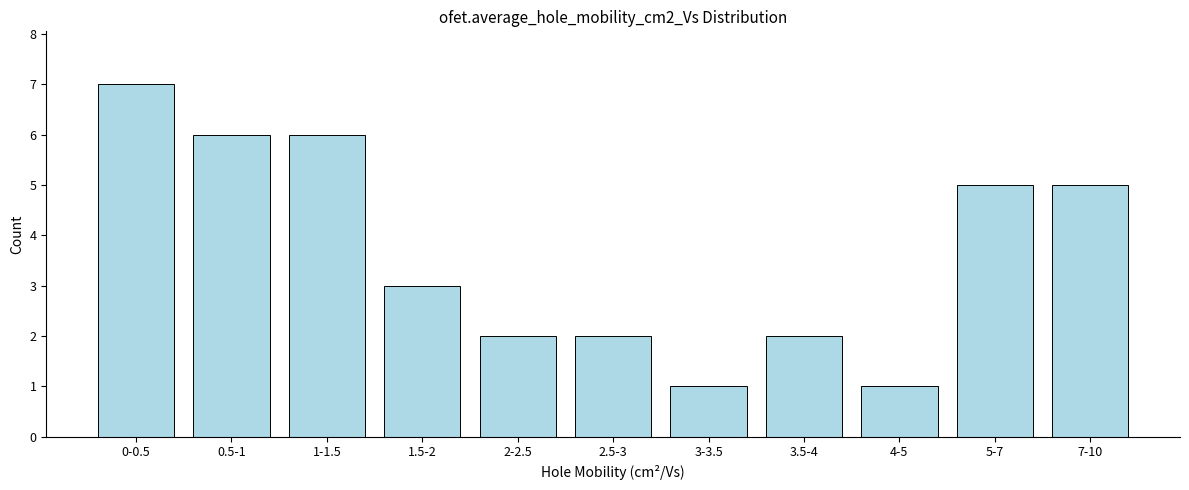

Reading right to left, extract all data points from this chart.

7-10=5	5-7=5	4-5=1	3.5-4=2	3-3.5=1	2.5-3=2	2-2.5=2	1.5-2=3	1-1.5=6	0.5-1=6	0-0.5=7